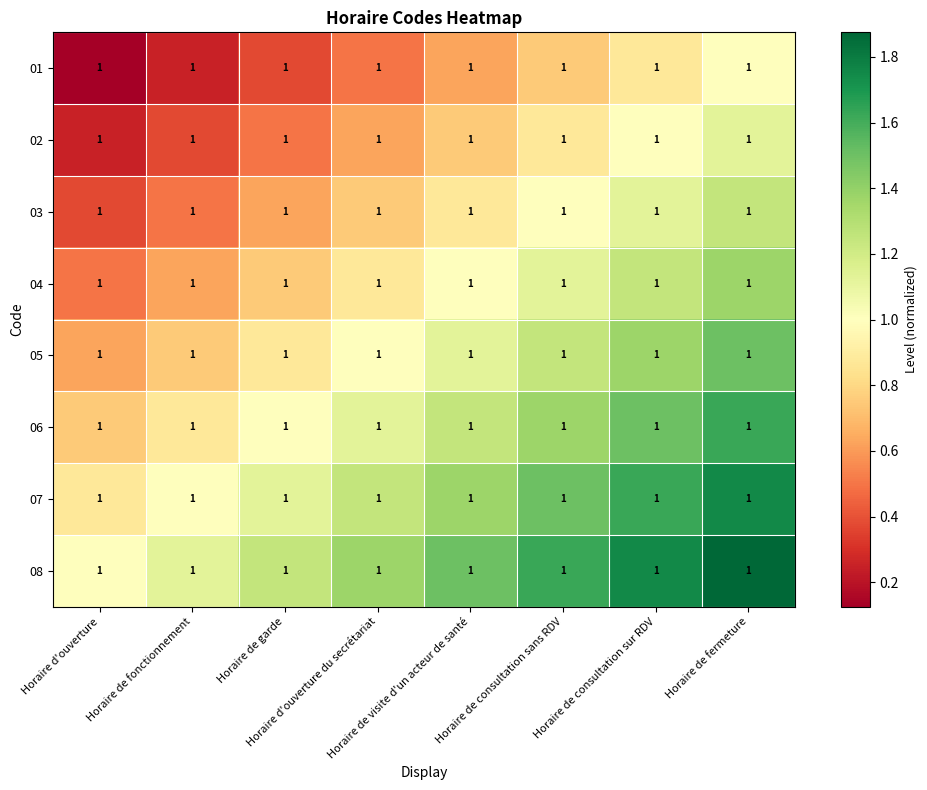

At which category is the sum across all series the highest?

Horaire de fermeture